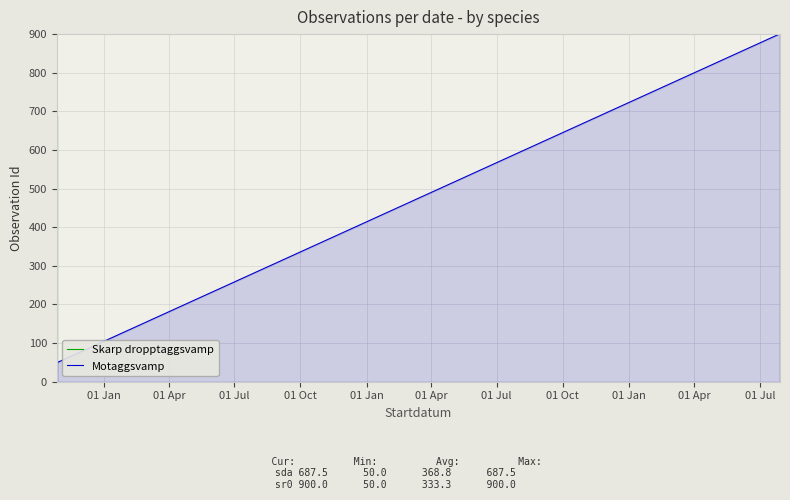

Rank the categories by value from highest to lowest.

01 Jul, 01 Apr, 01 Jan